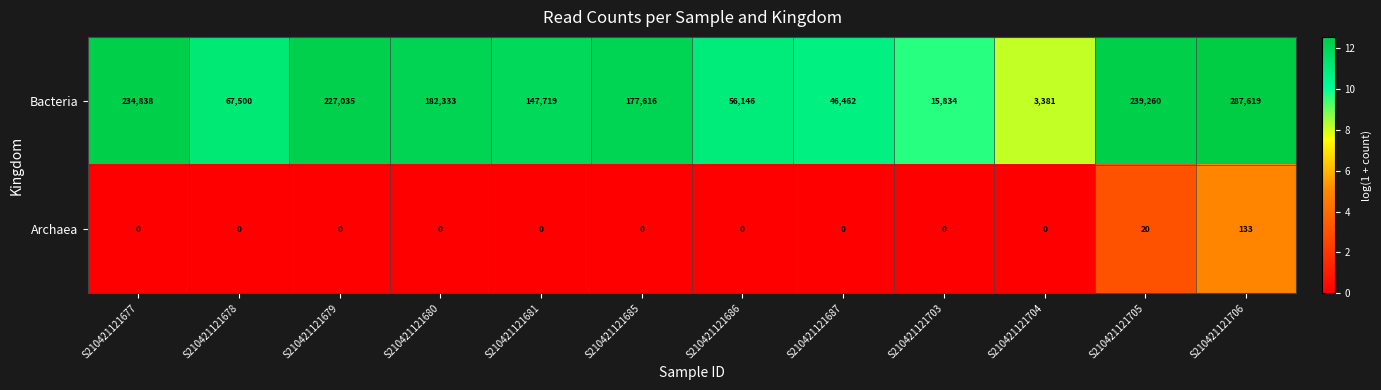

Reading left to right, what are all the values shown in this chart?

Bacteria: 234838	67500	227035	182333	147719	177616	56146	46462	15834	3381	239260	287619
Archaea: 0	0	0	0	0	0	0	0	0	0	20	133